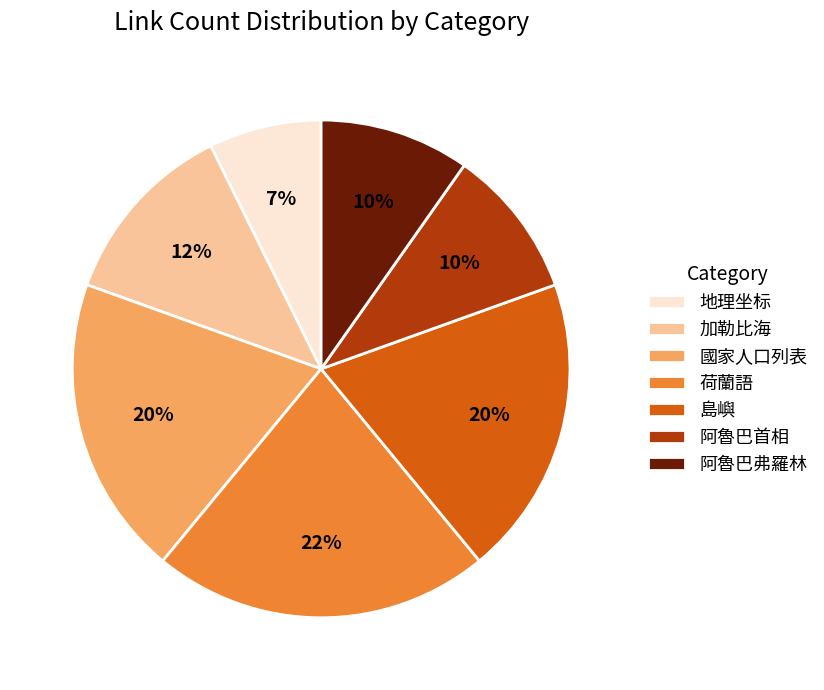

To the nearest percent, what portion does 阿魯巴首相 represent?

10%